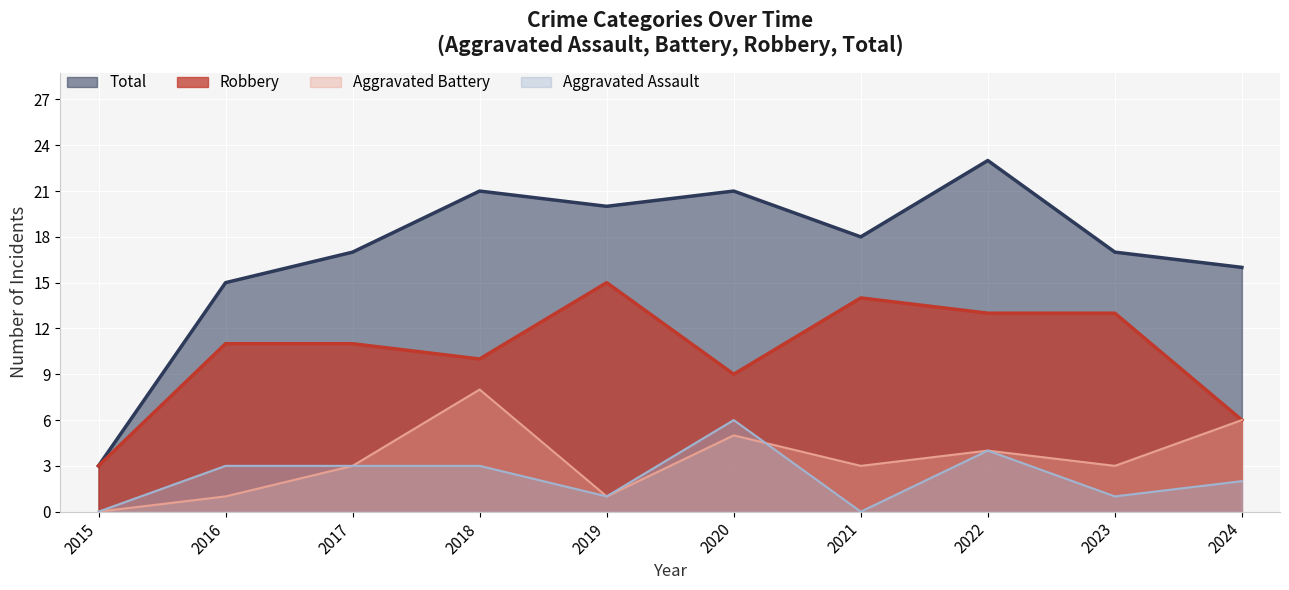

Reading left to right, list all the values displayed in this chart.

Robbery: 3	11	11	10	15	9	14	13	13	6
Aggravated Assault: 0	3	3	3	1	6	0	4	1	2
Aggravated Battery: 0	1	3	8	1	5	3	4	3	6
Total: 3	15	17	21	20	21	18	23	17	16